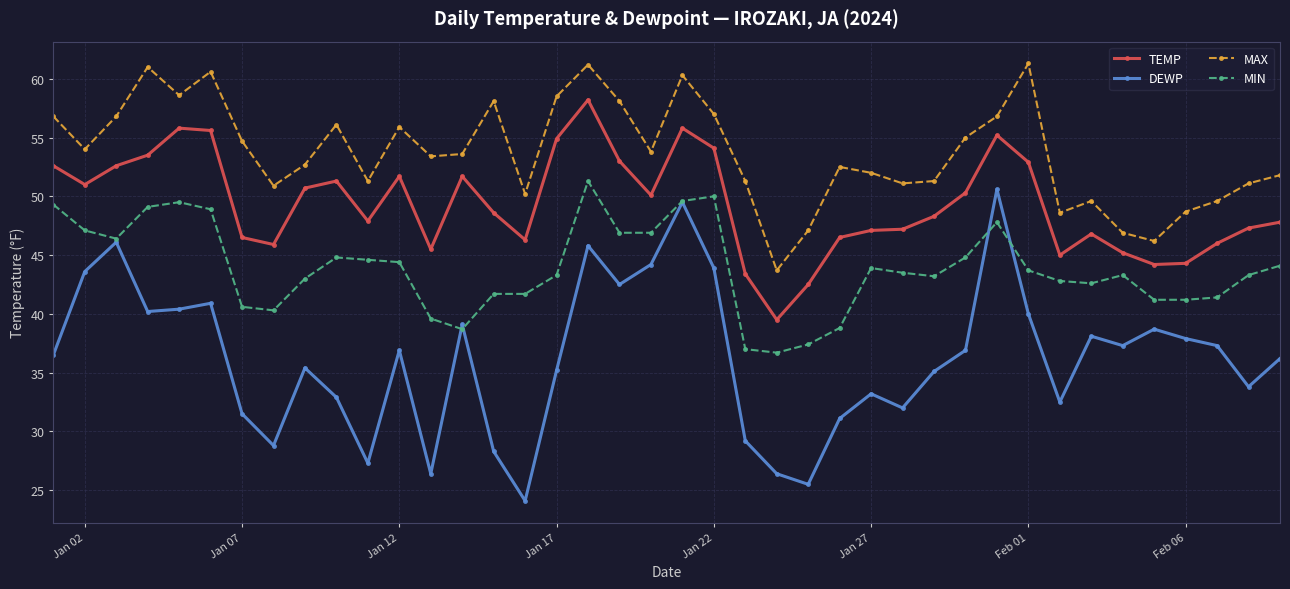

True or false: DEWP has more than 0 points higher than both neighbors.

True